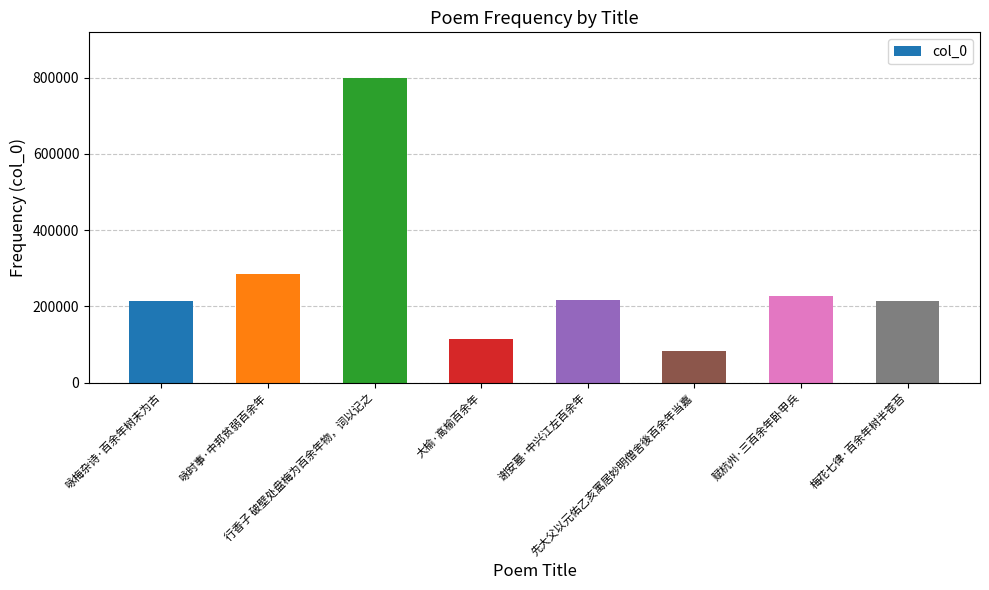

What is the minimum value shown in the chart?

83154